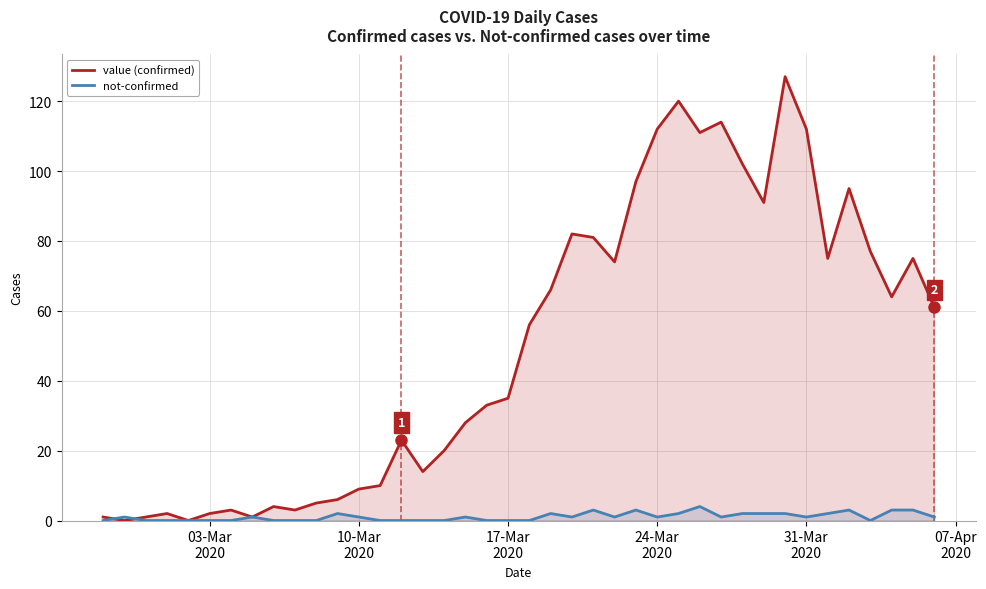

How many positive values does the value (confirmed) series have?

38